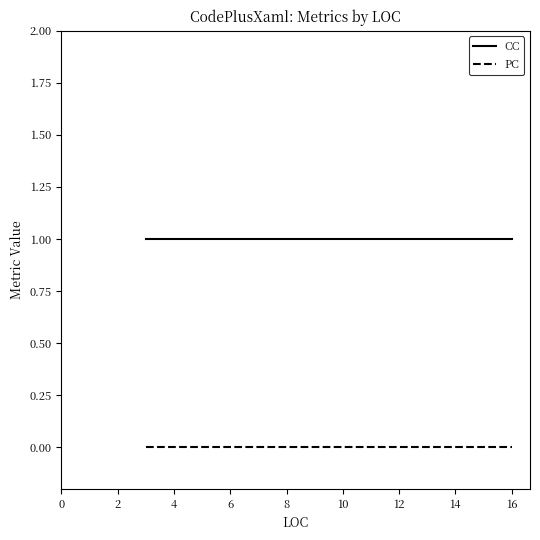

What is the greatest value displayed?

1